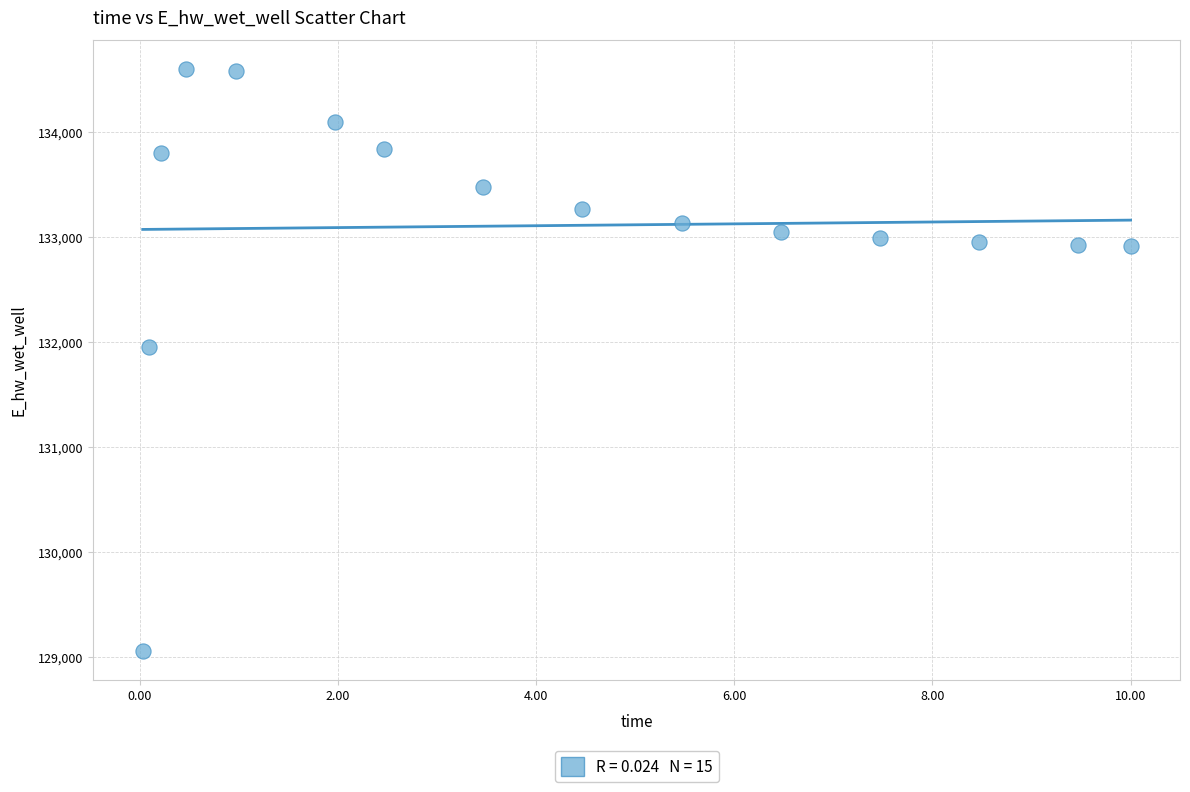

What Y value in the scatter plot is closest to 131831?

131951.4